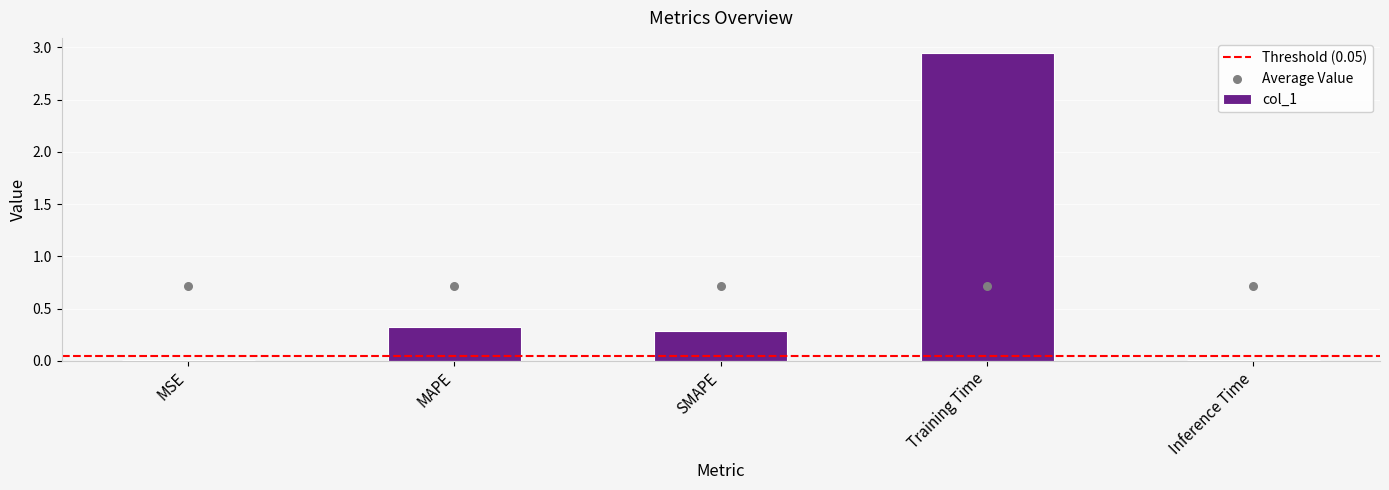

Between MAPE and MSE, which is larger?

MAPE